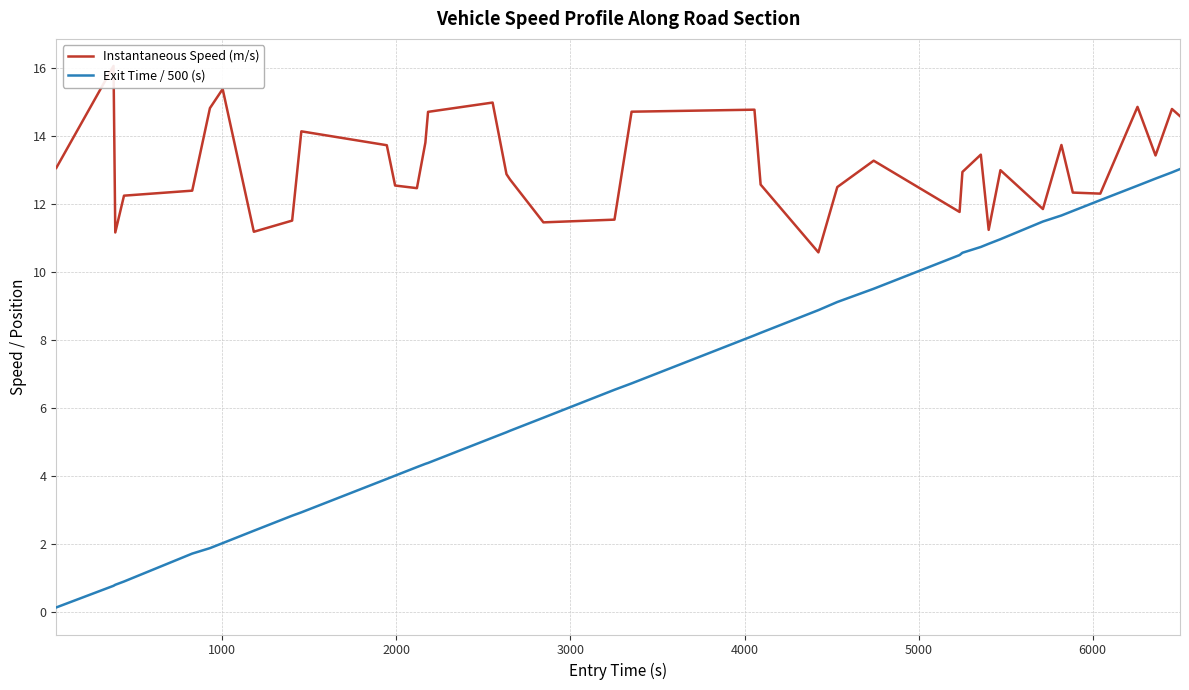

How many categories are shown in the chart?

39